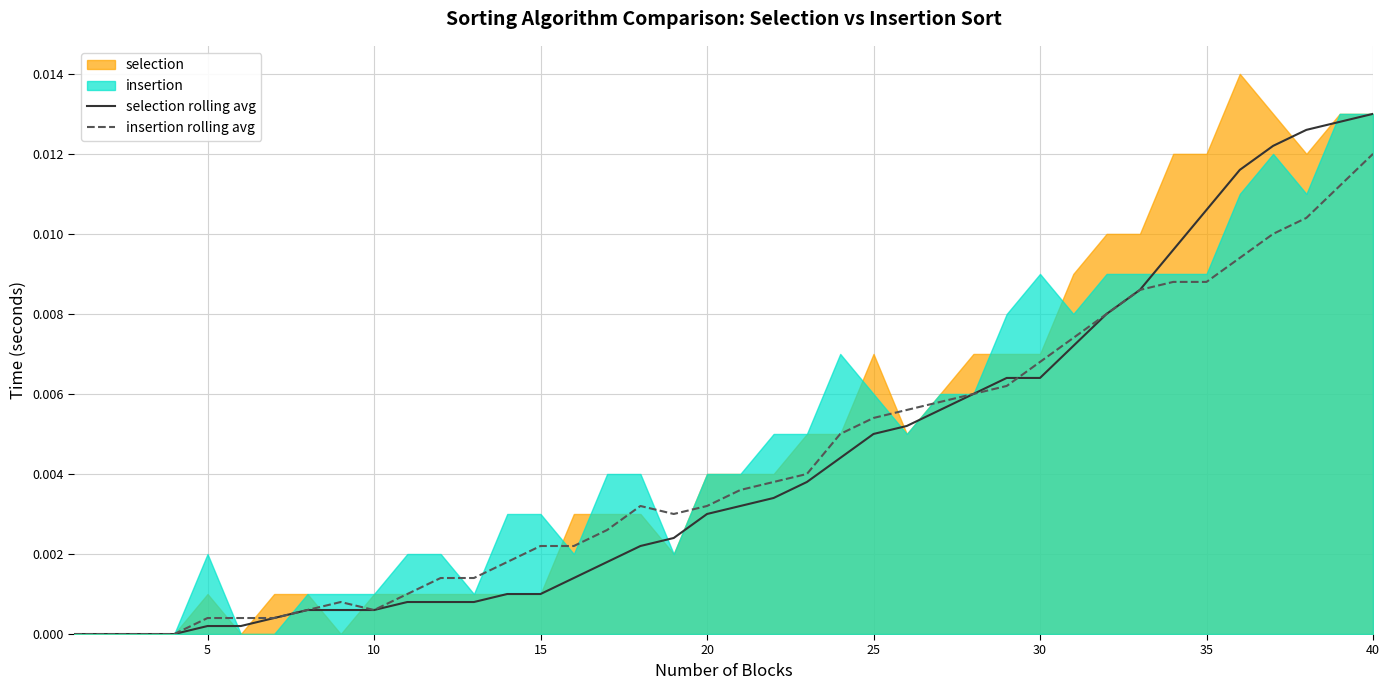

Which category has the highest value in the insertion rolling avg series?

40